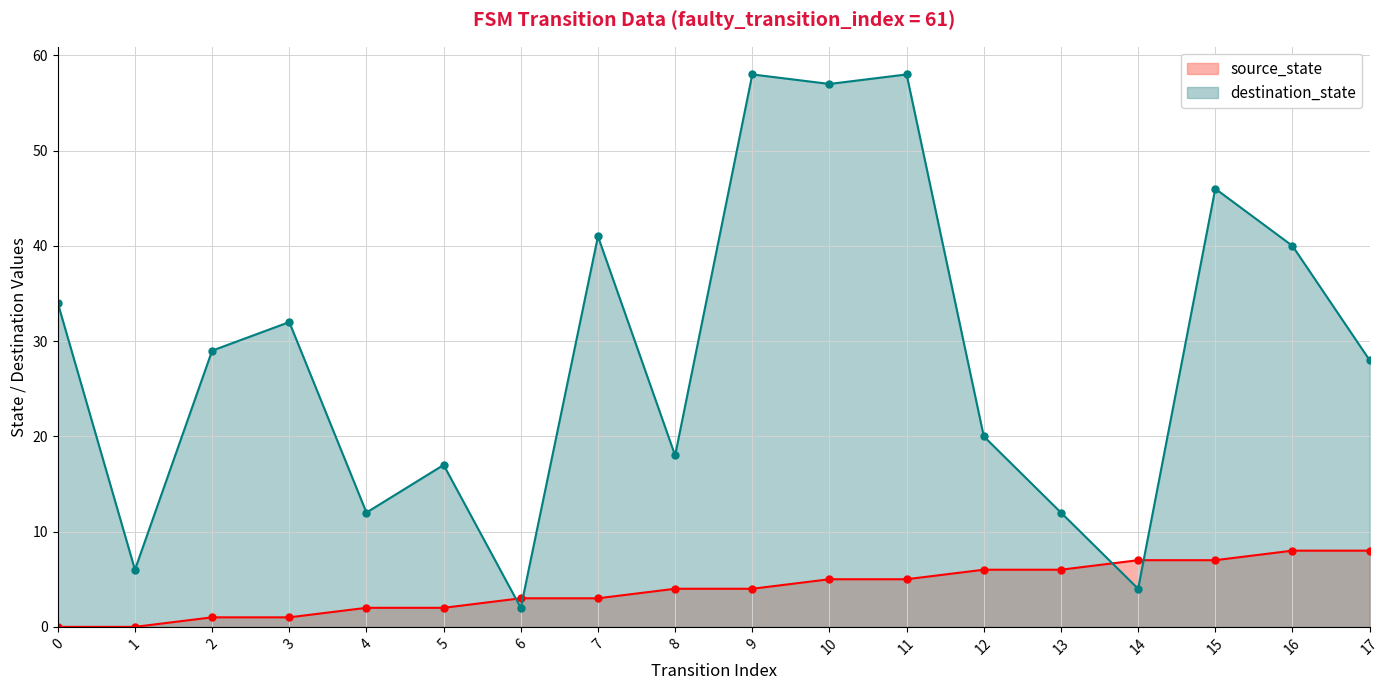

After their last crossing, which series has the higher values: source_state or input_num?

input_num